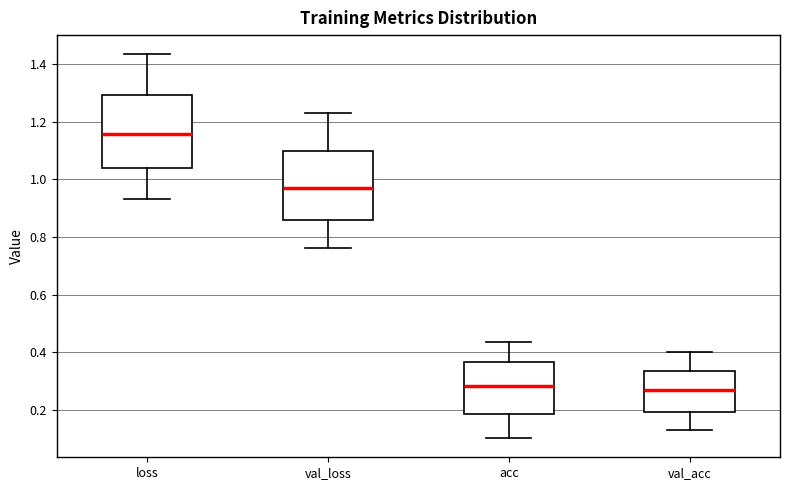

Which box's median line is the highest?

loss